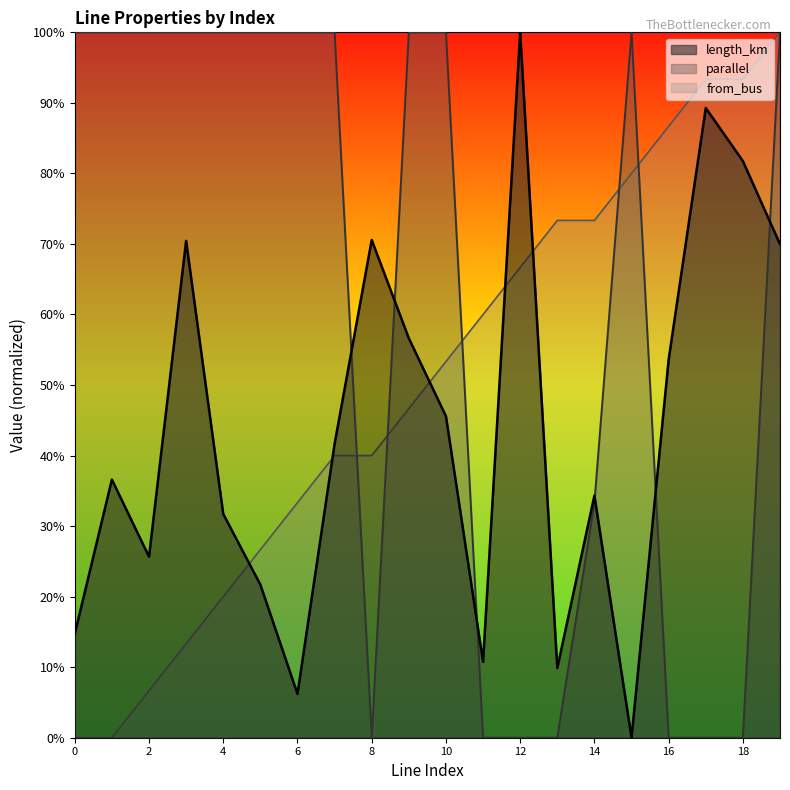

What are all the series names shown in the legend?

length_km, parallel, from_bus